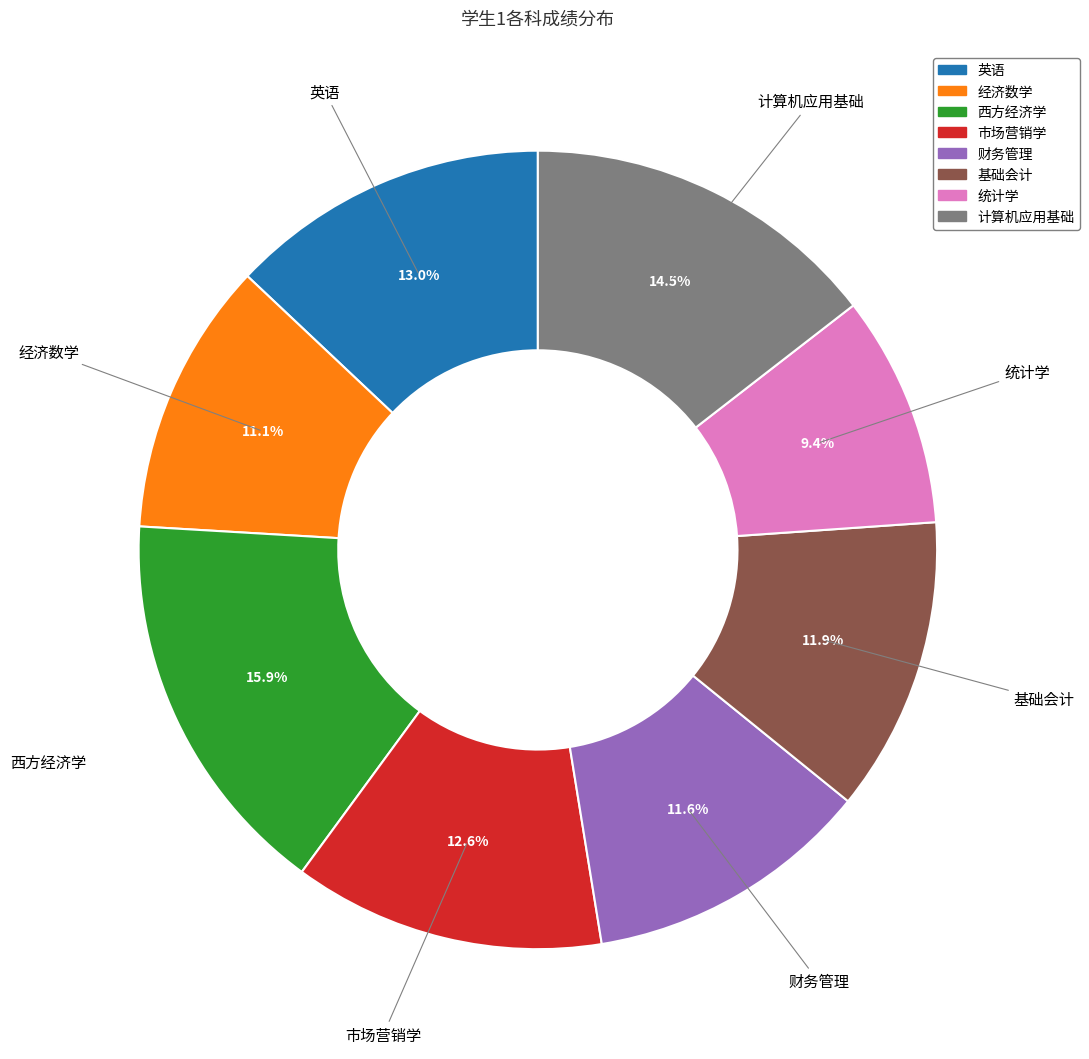

What is the ratio of the value at 英语 to the value at 计算机应用基础?

0.9